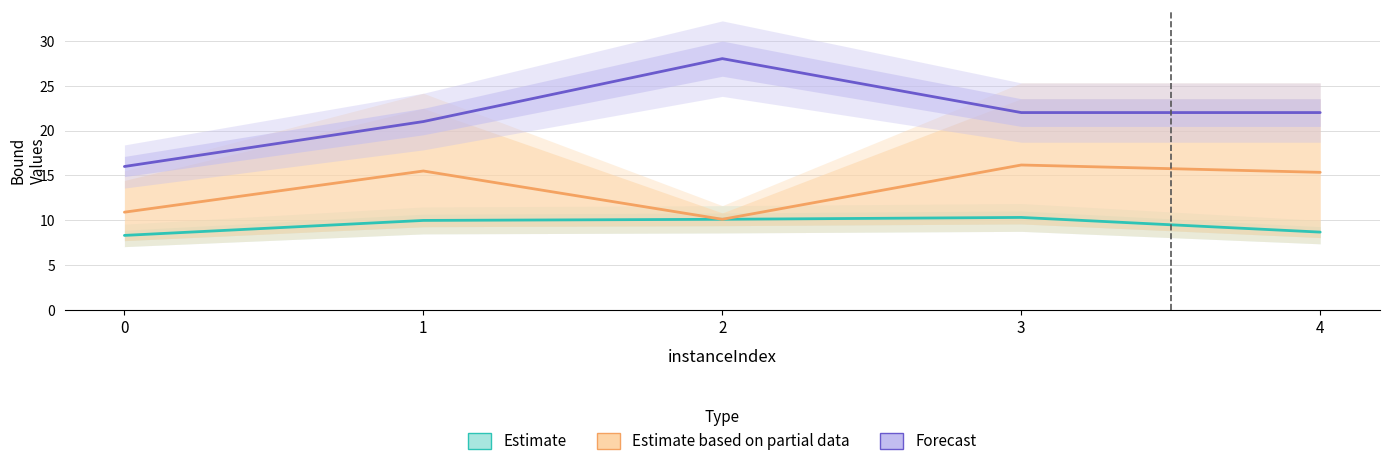

How many interior local peaks does the Forecast series have?

1